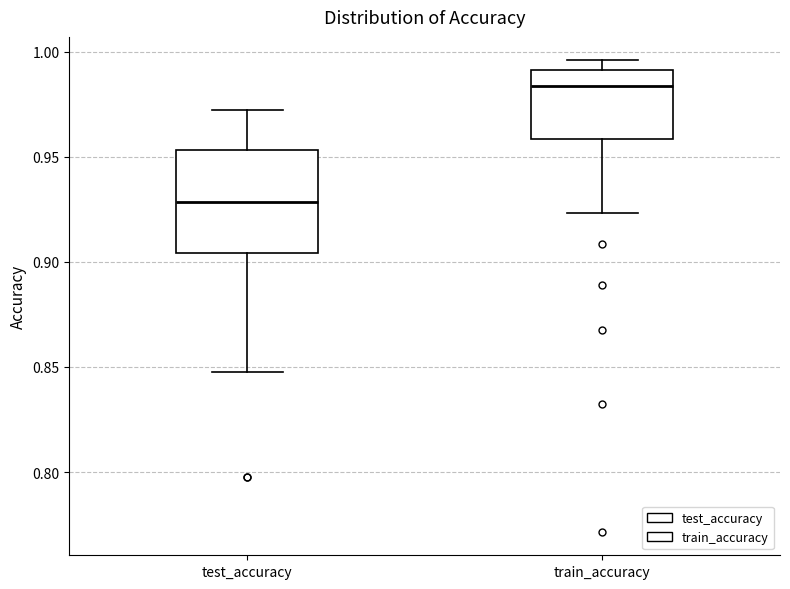

Which box's median line is the lowest?

test_accuracy